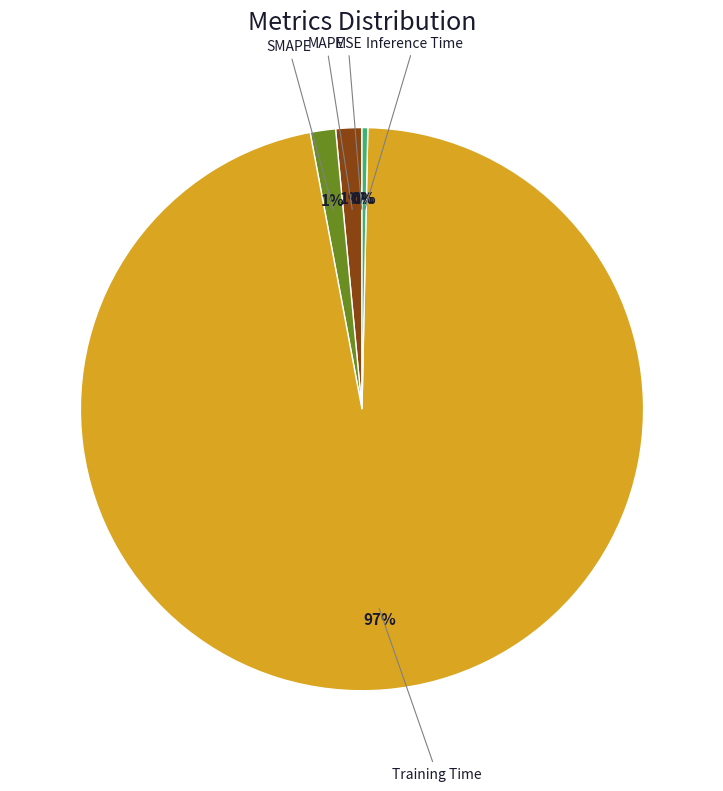

Is there a majority slice in this chart?

Yes